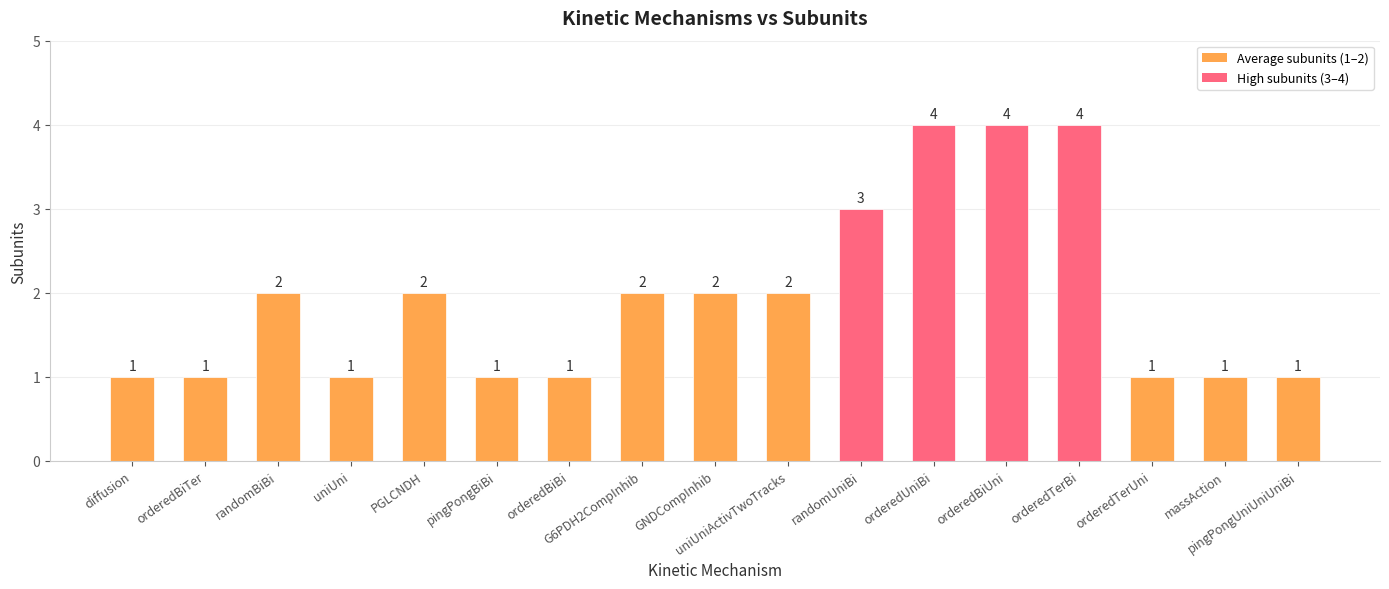

What is the difference between the values at orderedBiUni and orderedBiBi?

3